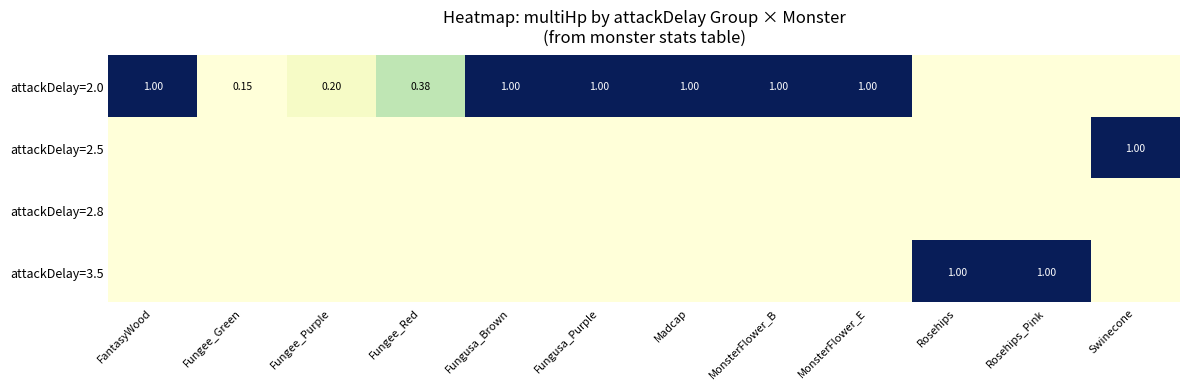

How many attackDelay=2.5 values are between 0 and 1?

12